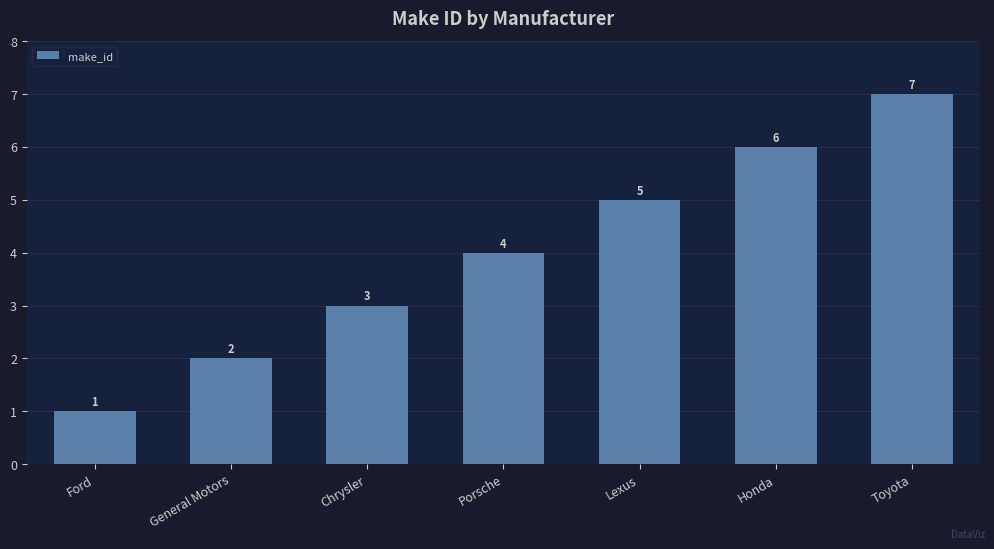

How many values are between 2 and 6?

5